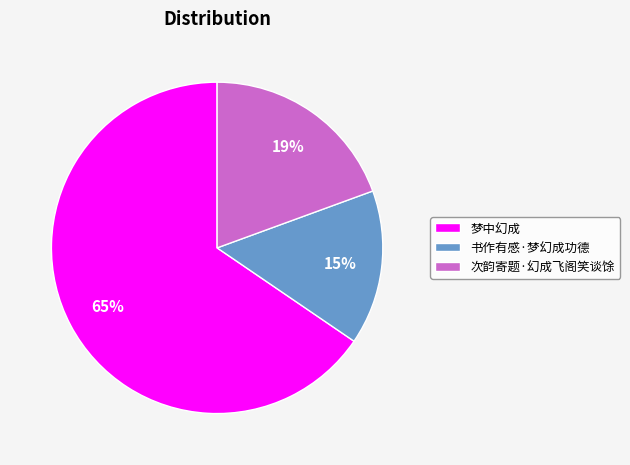

How many slices are in this pie chart?

3